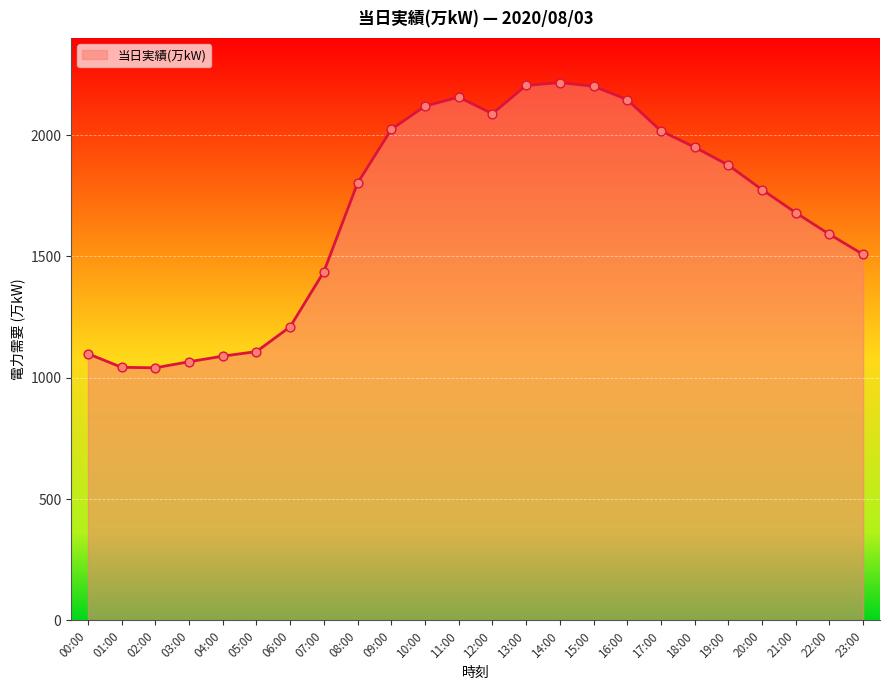

What is the change in value from 09:00 to 22:00?

-432